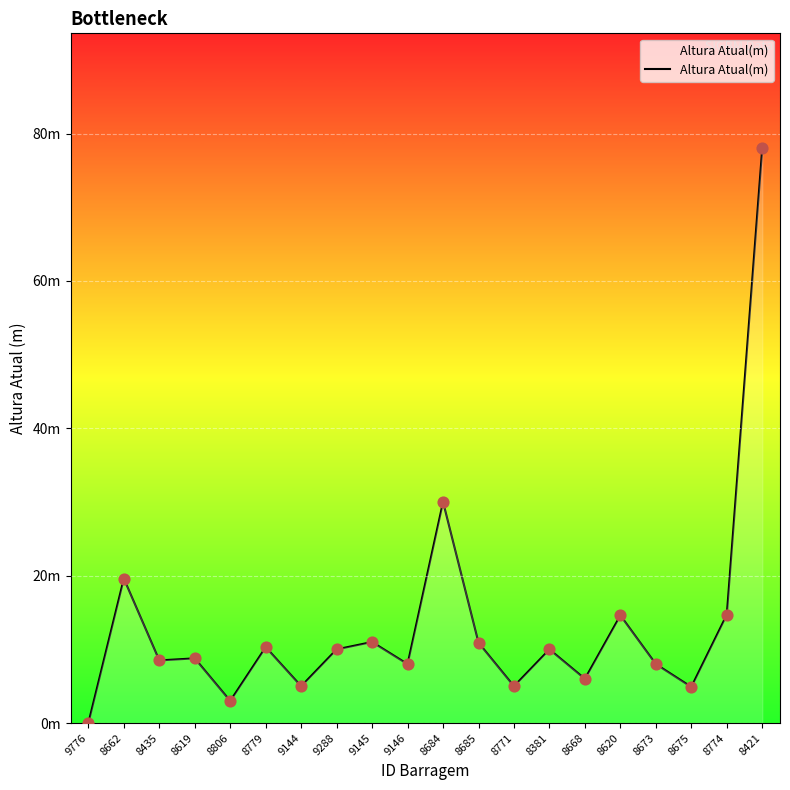

What is the ratio of the value at 9288 to the value at 8675?

2.0